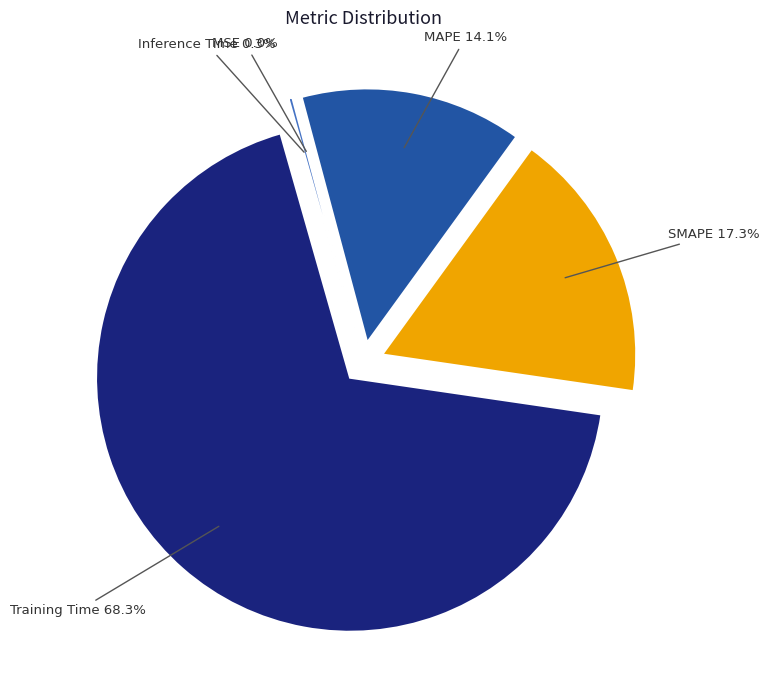

Which has a higher value, Training Time or MAPE?

Training Time